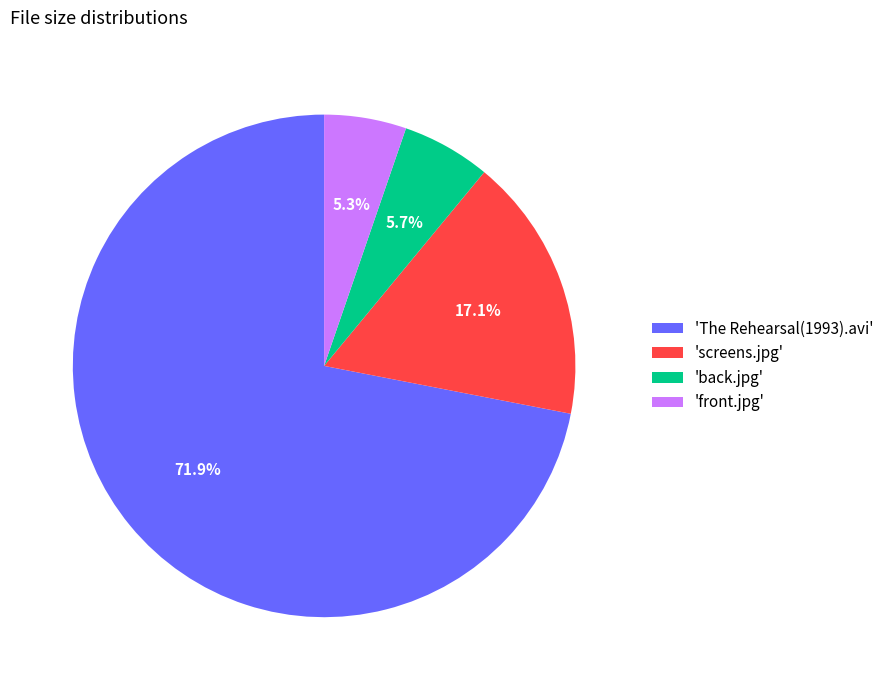

What percentage is NOT represented by 'screens.jpg'?

82.9%